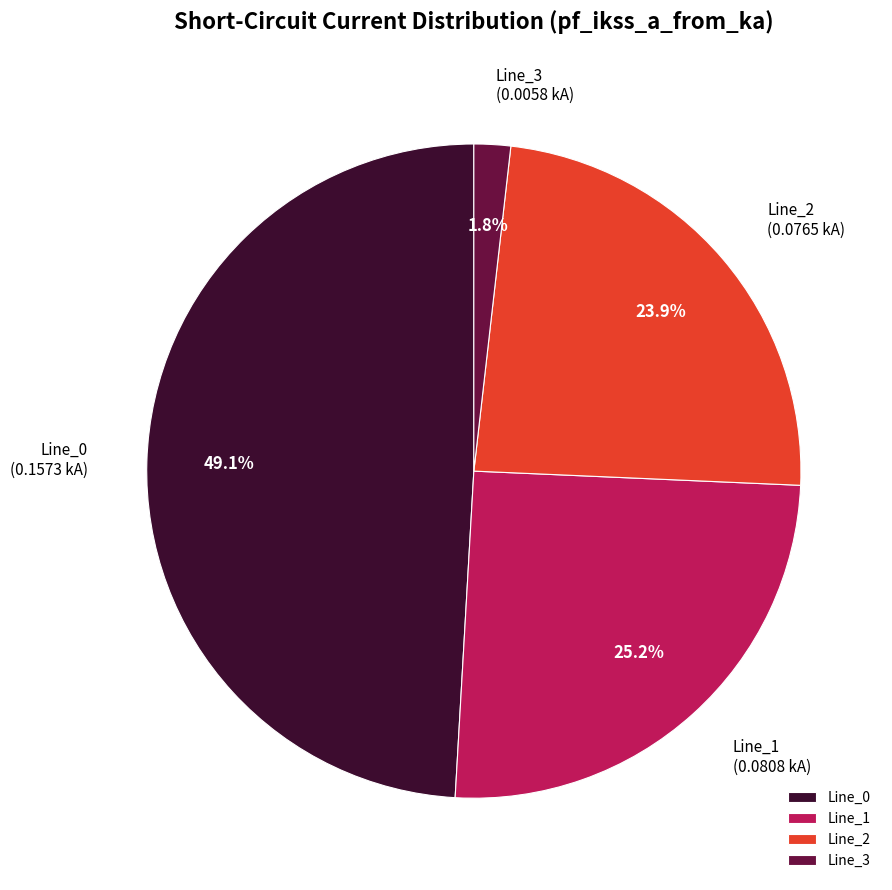

Does Line_1 account for over 50% of the chart?

No